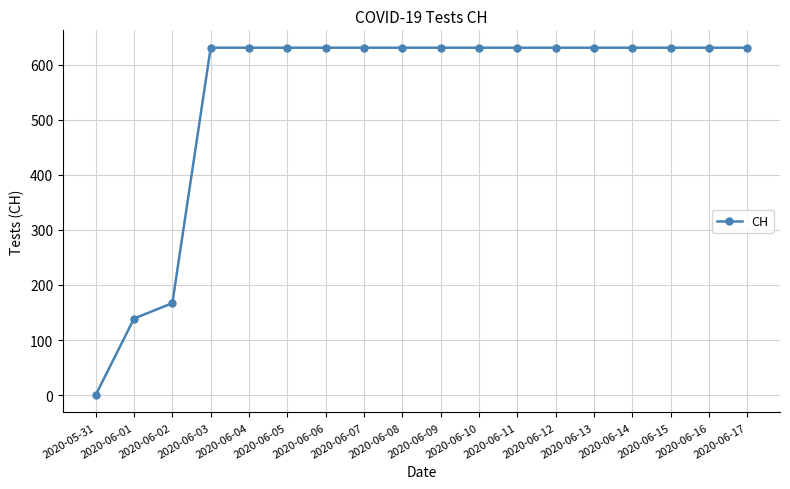

True or false: the data shows 631 at 2020-06-13.

True